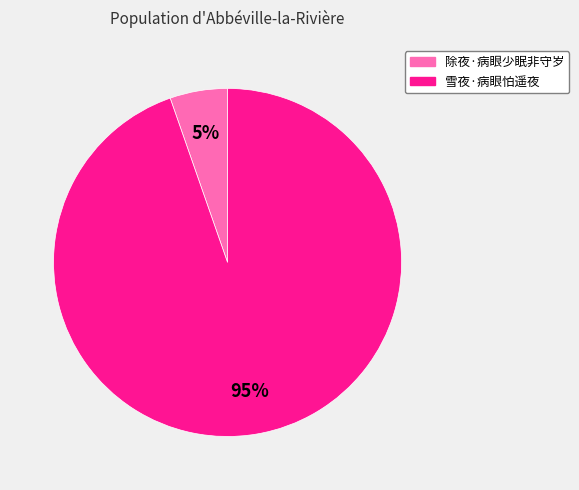

Rank the categories by value from lowest to highest.

除夜·病眼少眠非守岁, 雪夜·病眼怕遥夜